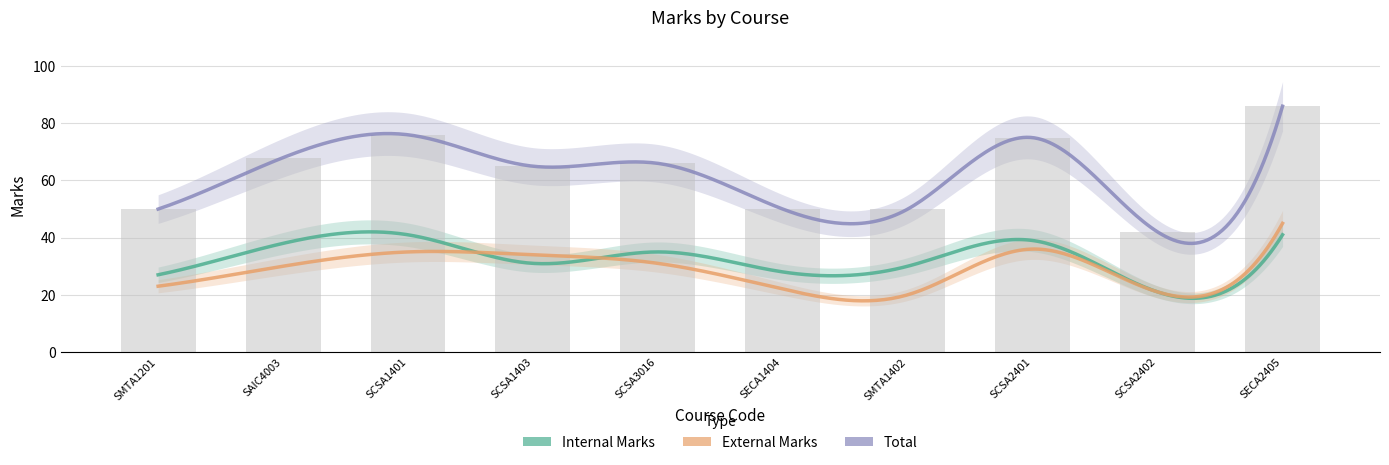

Reading right to left, extract all data points from this chart.

Internal Marks: SECA2405=41	SCSA2402=21	SCSA2401=39	SMTA1402=30	SECA1404=28	SCSA3016=35	SCSA1403=31	SCSA1401=41	SAIC4003=38	SMTA1201=27
External Marks: SECA2405=45	SCSA2402=21	SCSA2401=36	SMTA1402=20	SECA1404=22	SCSA3016=31	SCSA1403=34	SCSA1401=35	SAIC4003=30	SMTA1201=23
Total: SECA2405=86	SCSA2402=42	SCSA2401=75	SMTA1402=50	SECA1404=50	SCSA3016=66	SCSA1403=65	SCSA1401=76	SAIC4003=68	SMTA1201=50